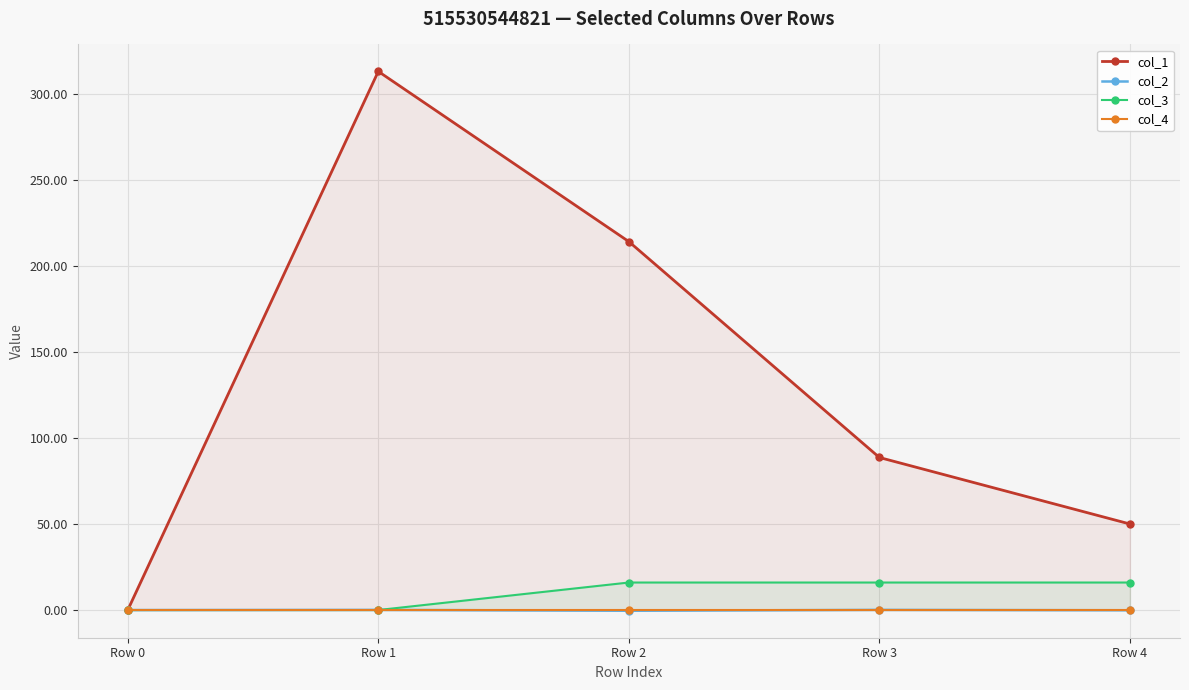

Which series has the largest total across all categories?

col_1